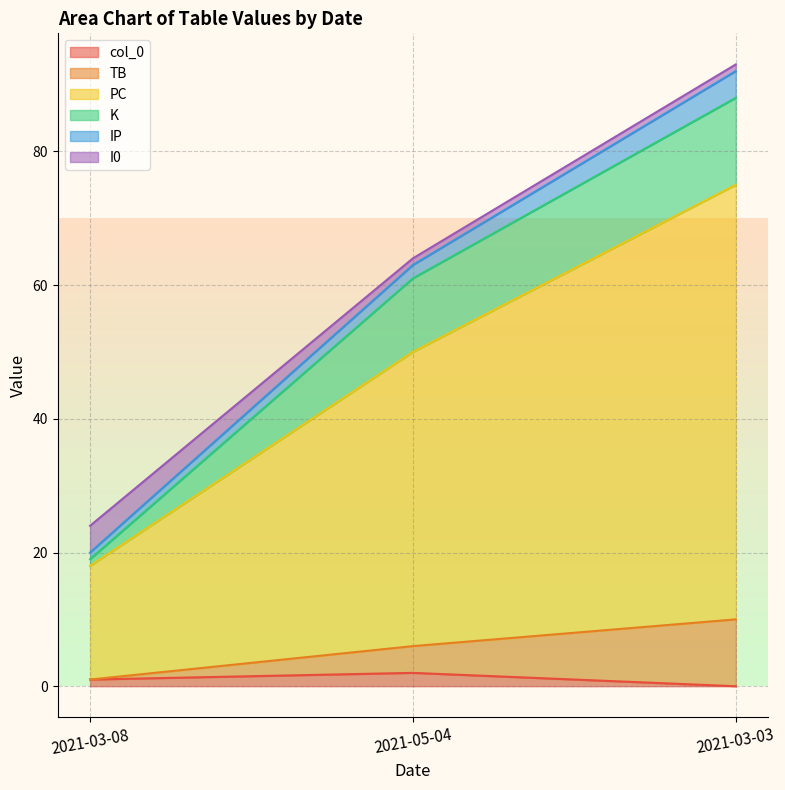

Count the number of data series in this chart.

6